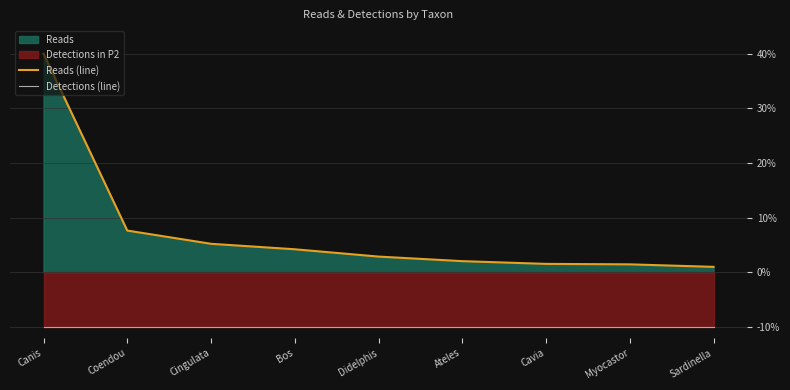

What position from the left is Sardinella?

9